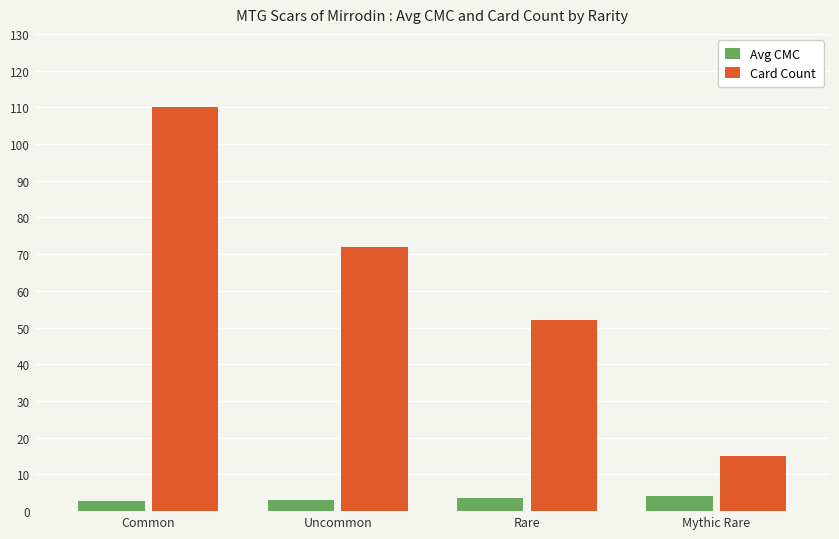

Rank the series at Mythic Rare from lowest to highest value.

Avg CMC, Card Count